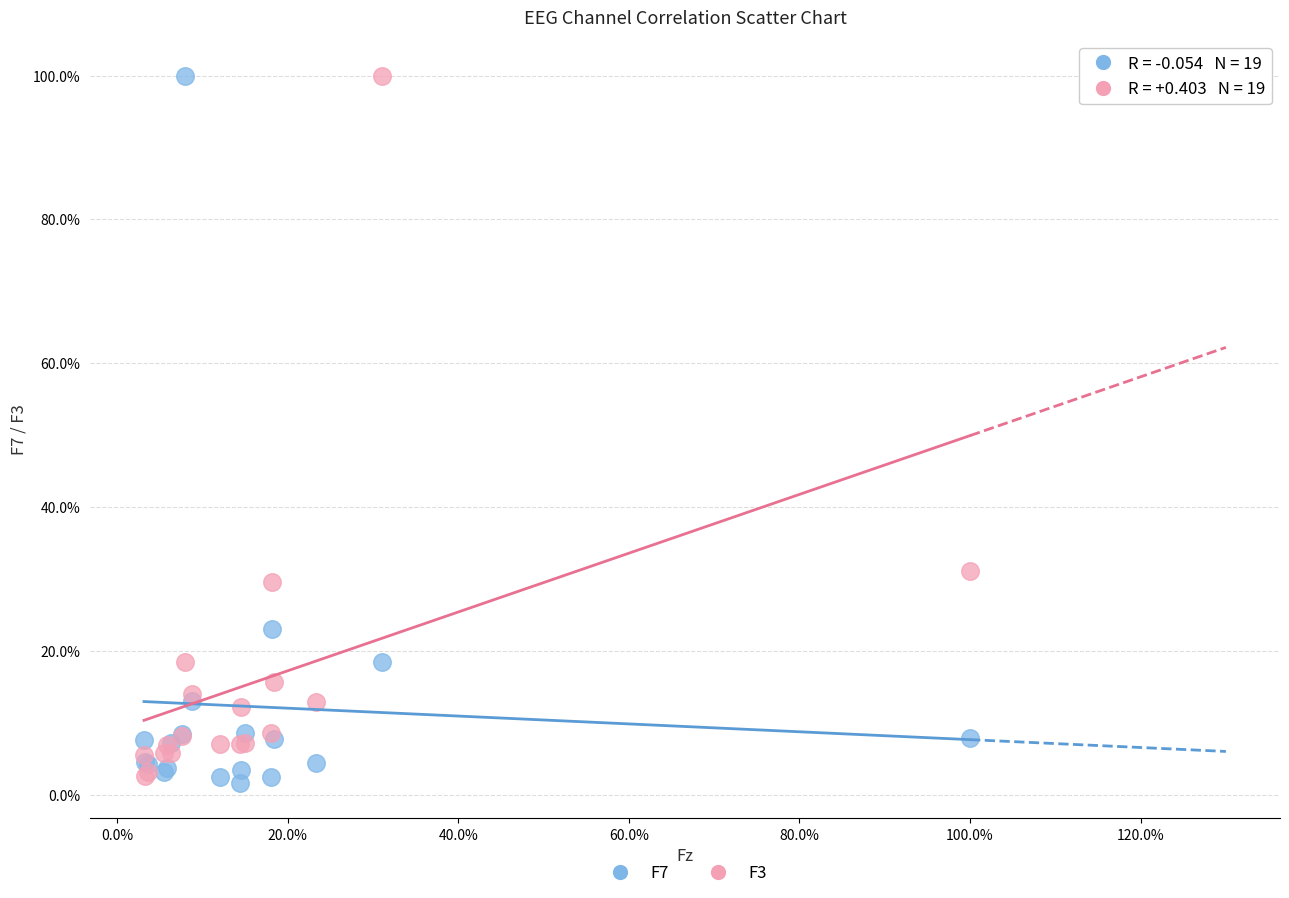

What are all the series names shown in the legend?

F7, F3